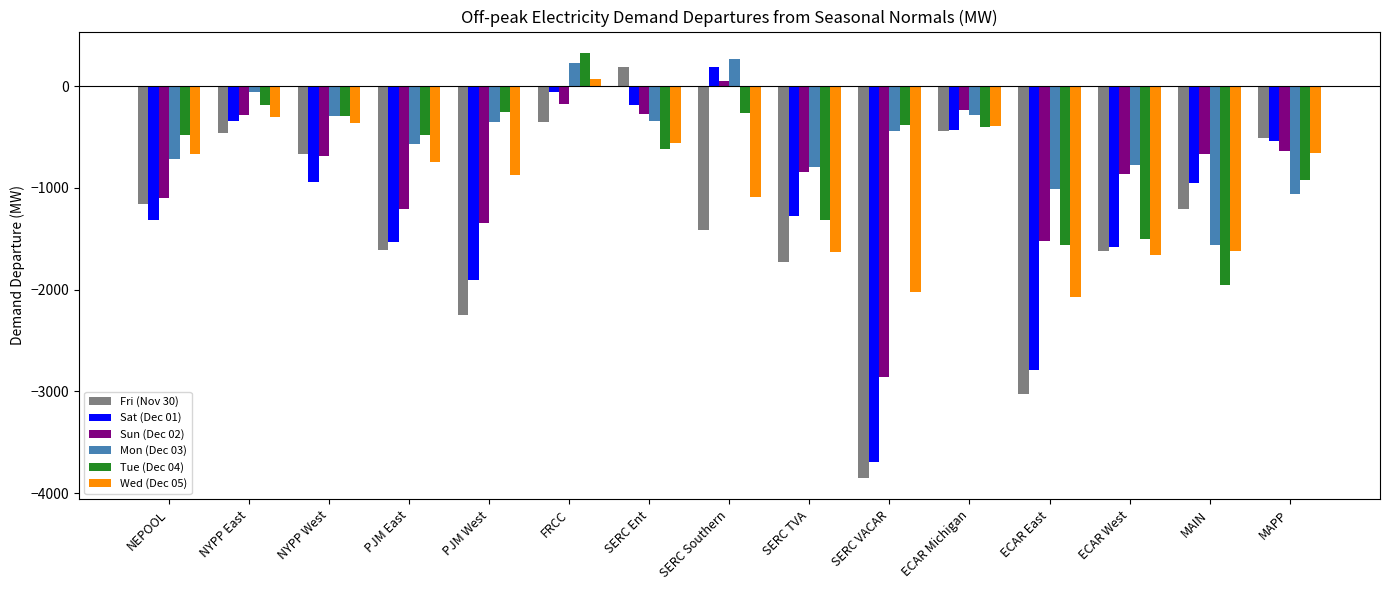

Which category has the highest value in the Mon (Dec 03) series?

SERC Southern